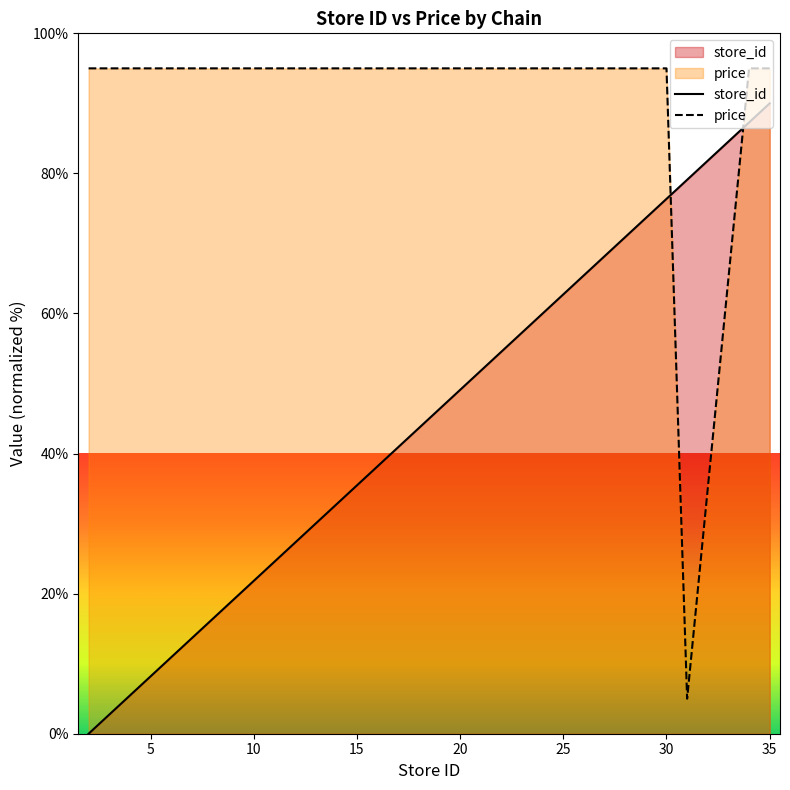

What is the difference between the maximum and minimum values in the store_id series?

90.0